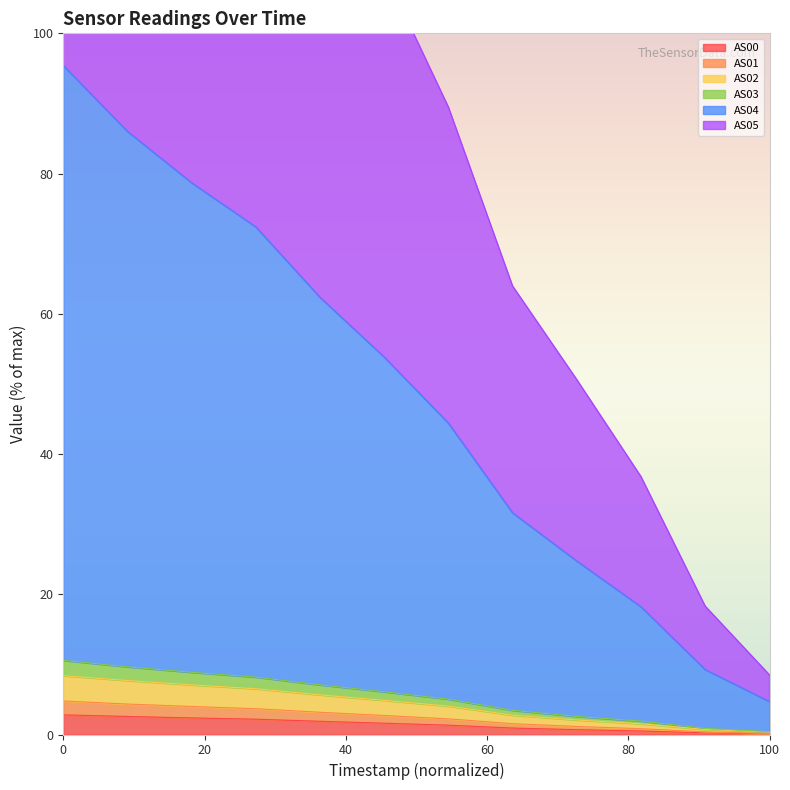

True or false: AS03 and AS00 intersect in this chart.

False